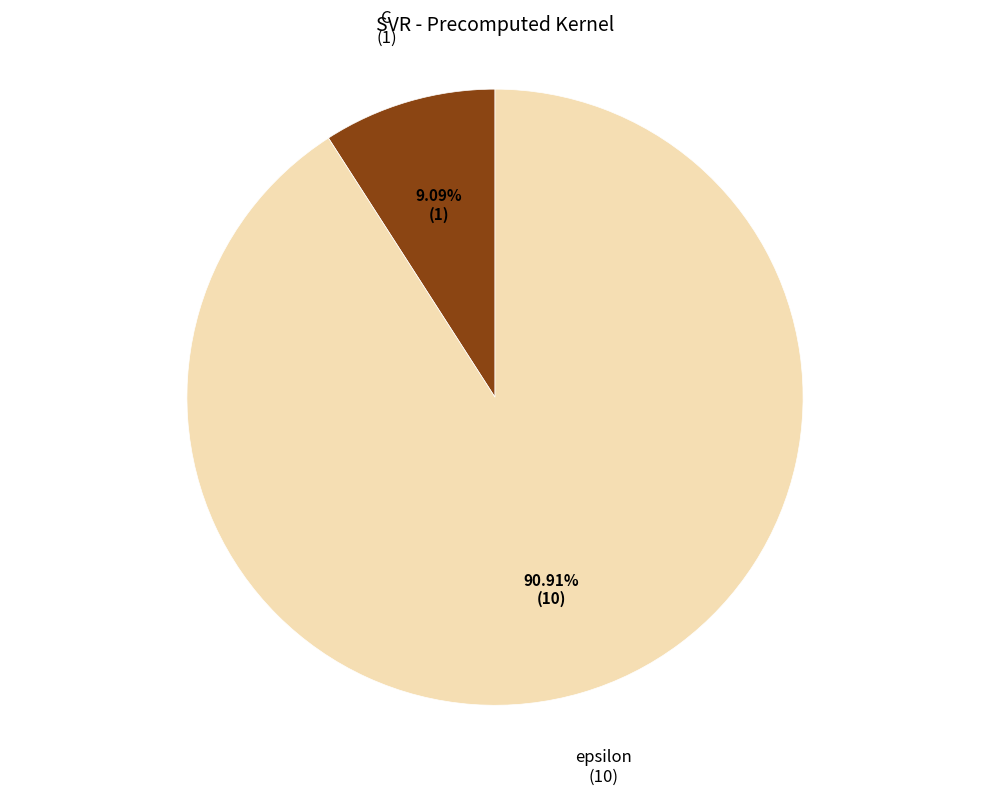

Which category accounts for the majority?

epsilon